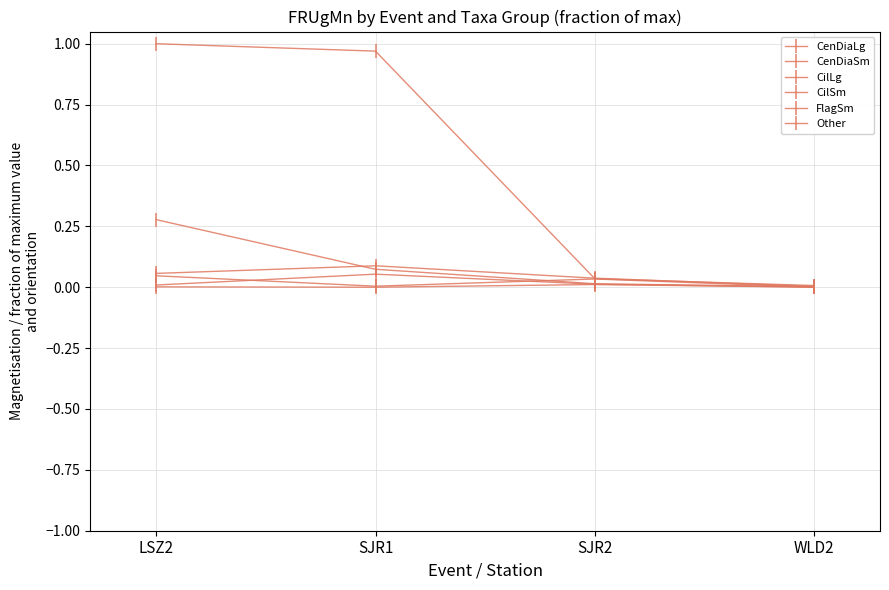

At how many categories does at least one series exceed 0?

4